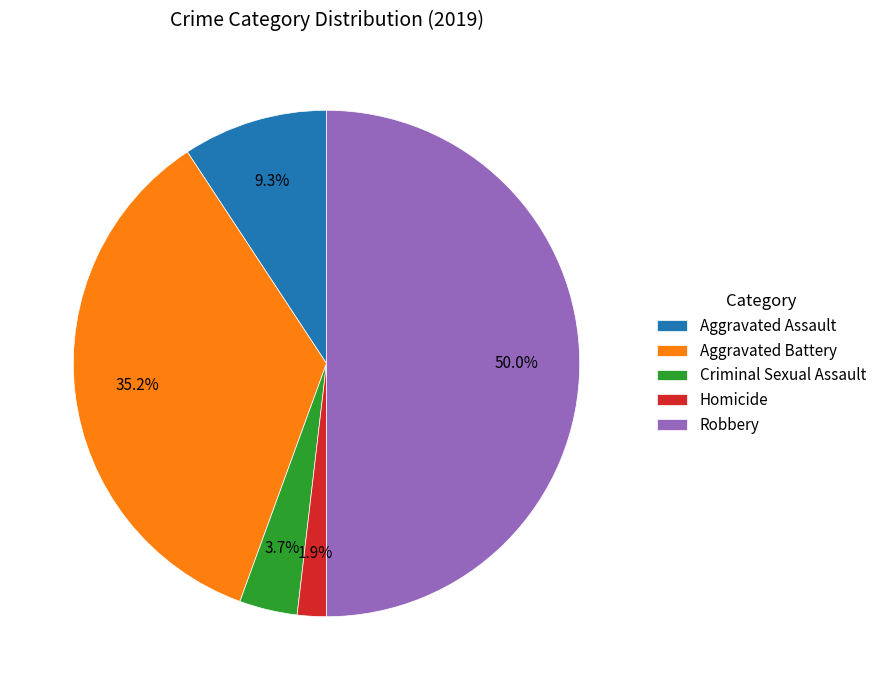

What portion of the pie excludes Criminal Sexual Assault?

96.3%